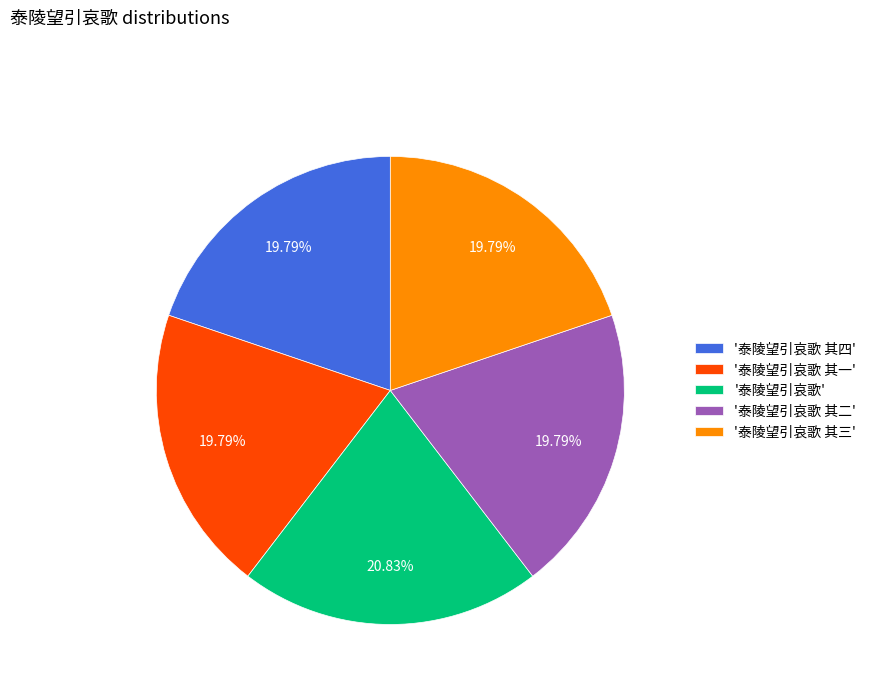

Is there any slice that represents more than half of the pie?

No